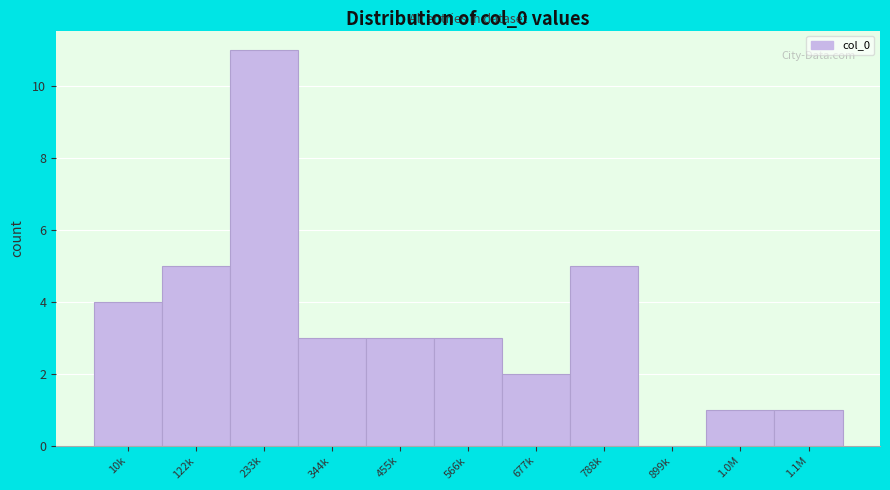

Reading left to right, transcribe all the data shown in this chart.

10k=4	122k=5	233k=11	344k=3	455k=3	566k=3	677k=2	788k=5	899k=0	1.0M=1	1.1M=1